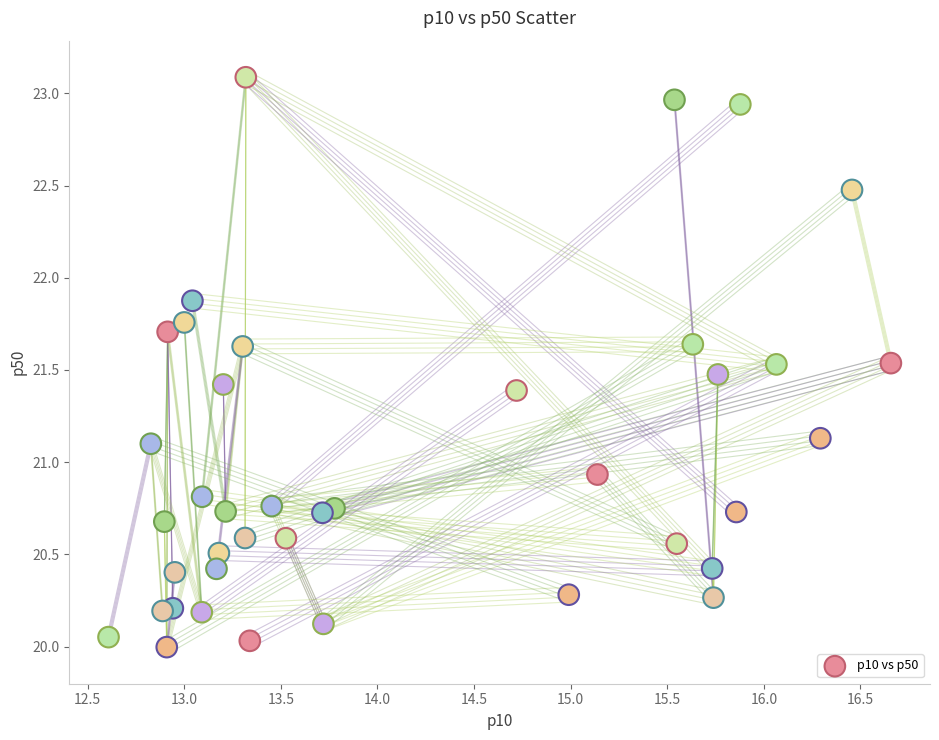

What is the range of Y values (max minus min)?

3.1